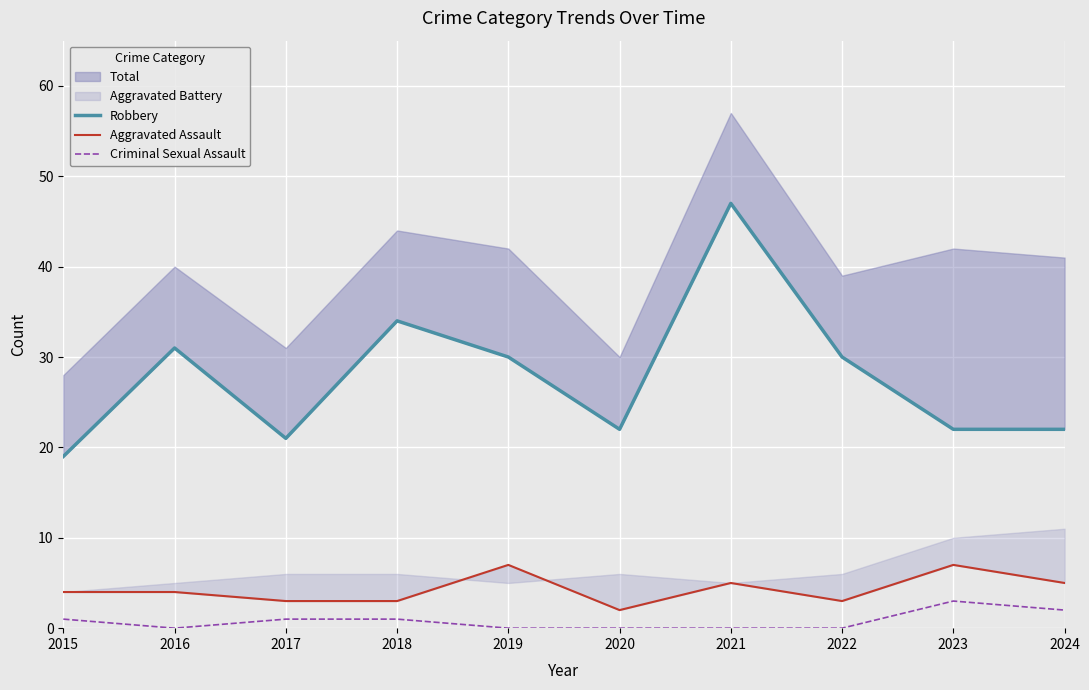

How many lines are shown in the chart?

3